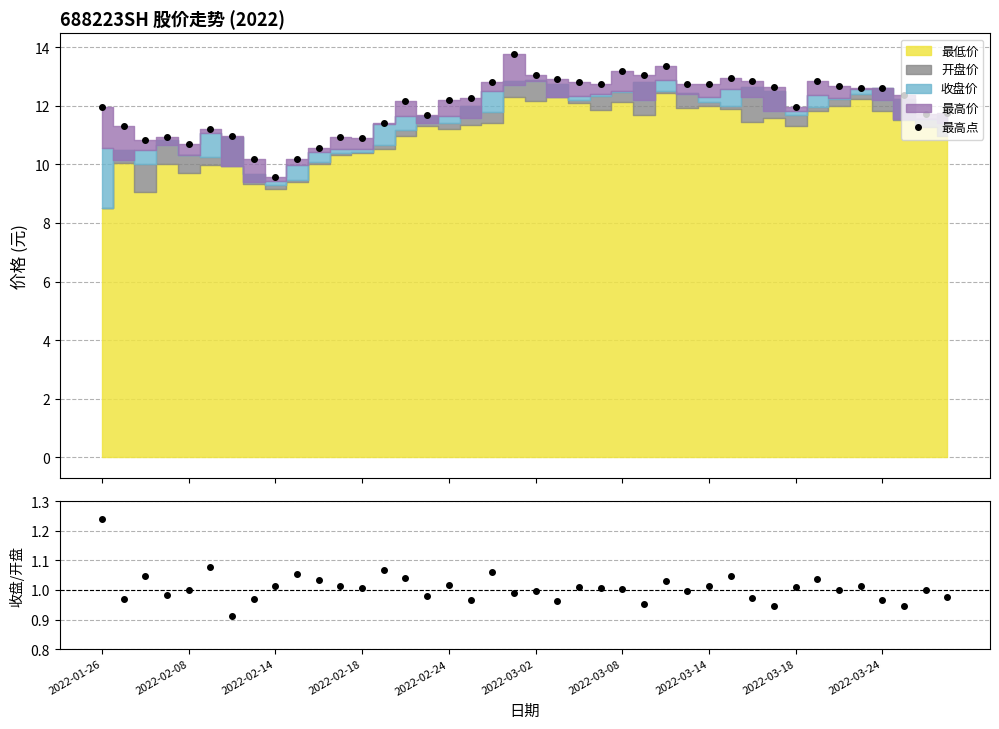

What is the average value of the 最高点 series?

12.0